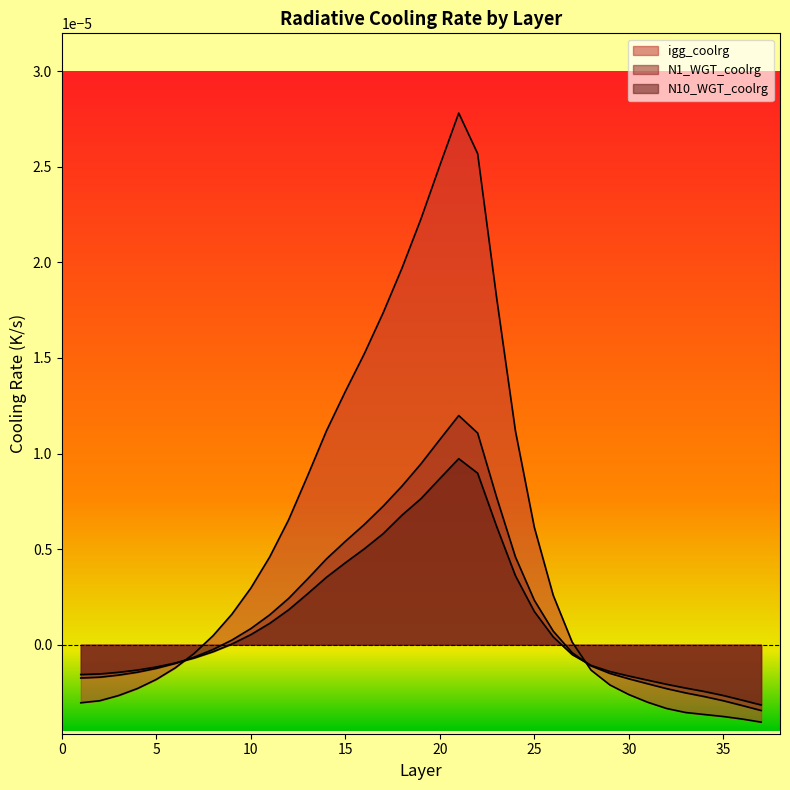

Does the chart have visible grid lines?

No